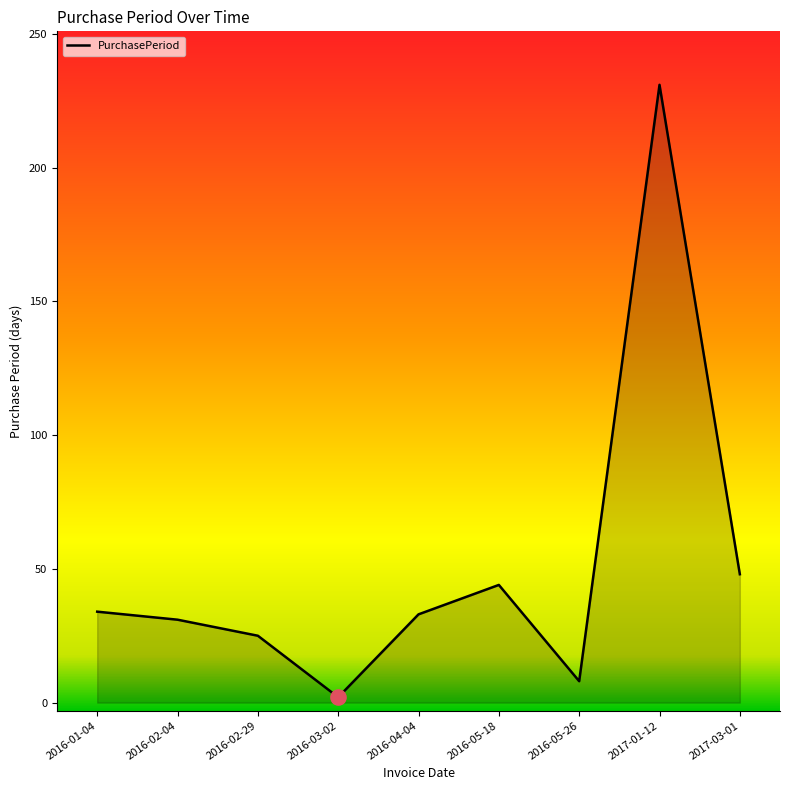

Approximately how many times larger is the value at 2016-02-04 compared to 2016-05-18?

0.7